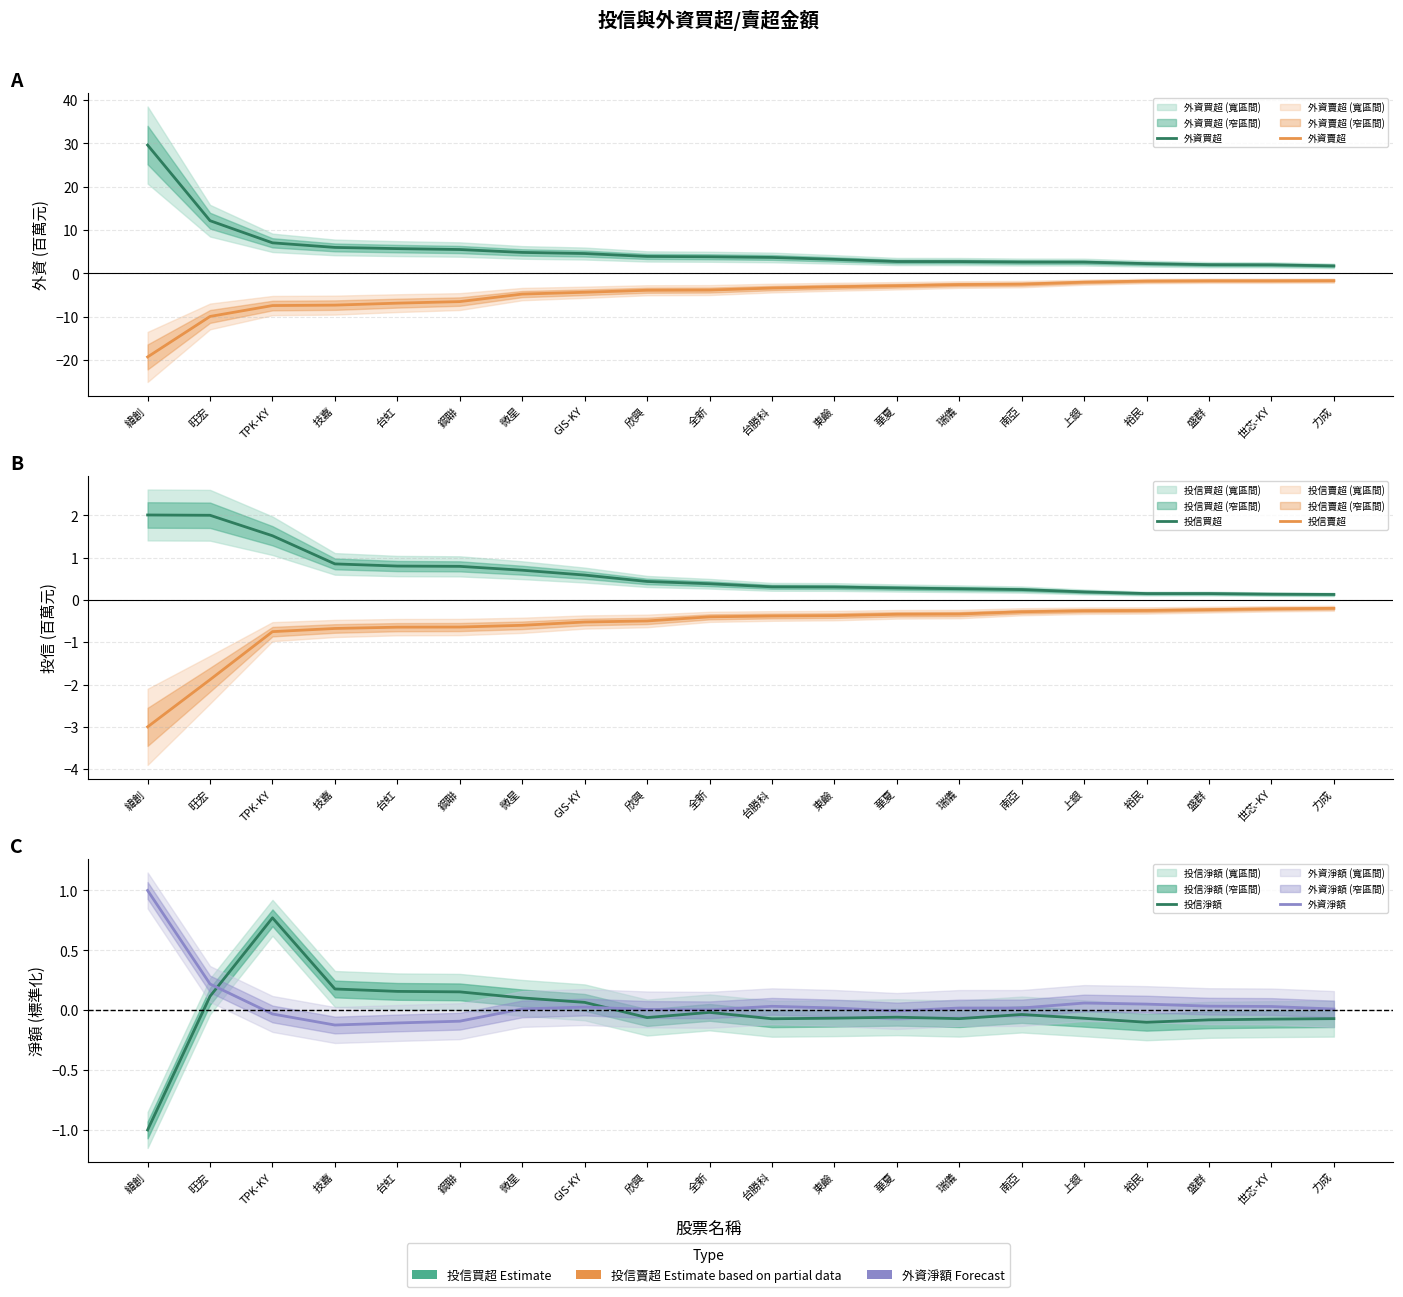

What are all the series names shown in the legend?

外資買超, 外資賣超, 投信買超, 投信賣超, 投信淨額, 外資淨額